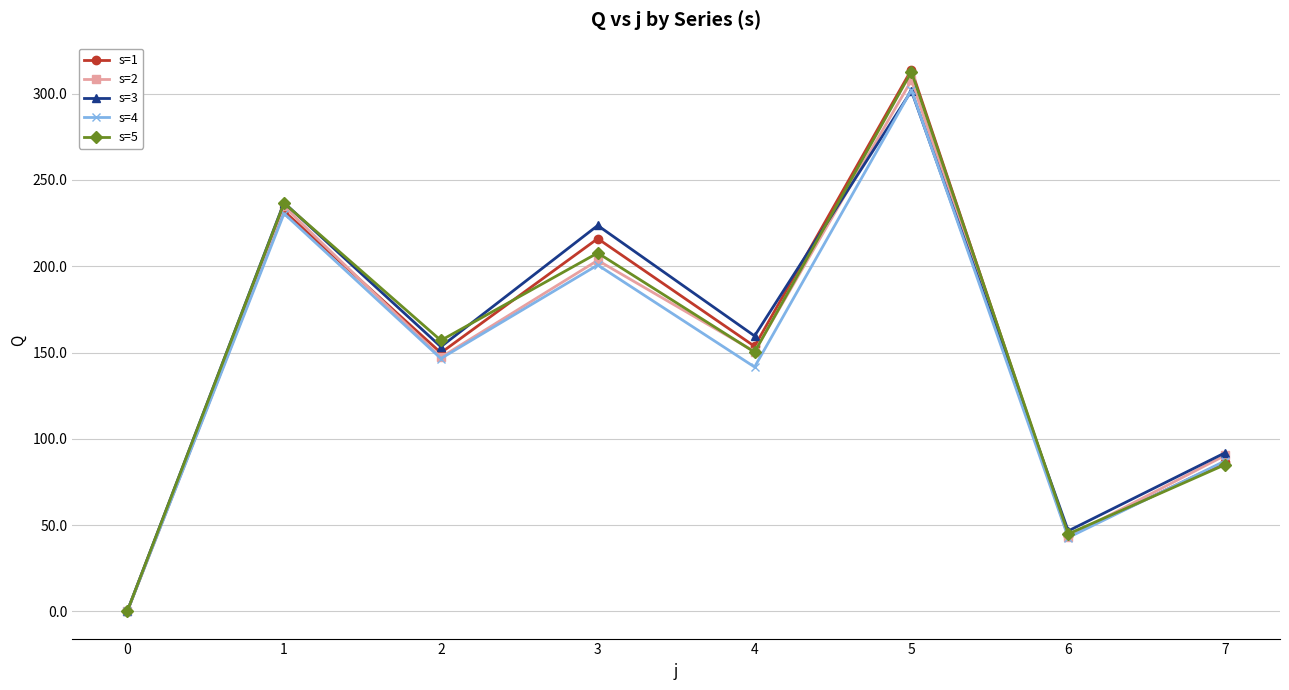

How many values in the s=4 series exceed 146?

4